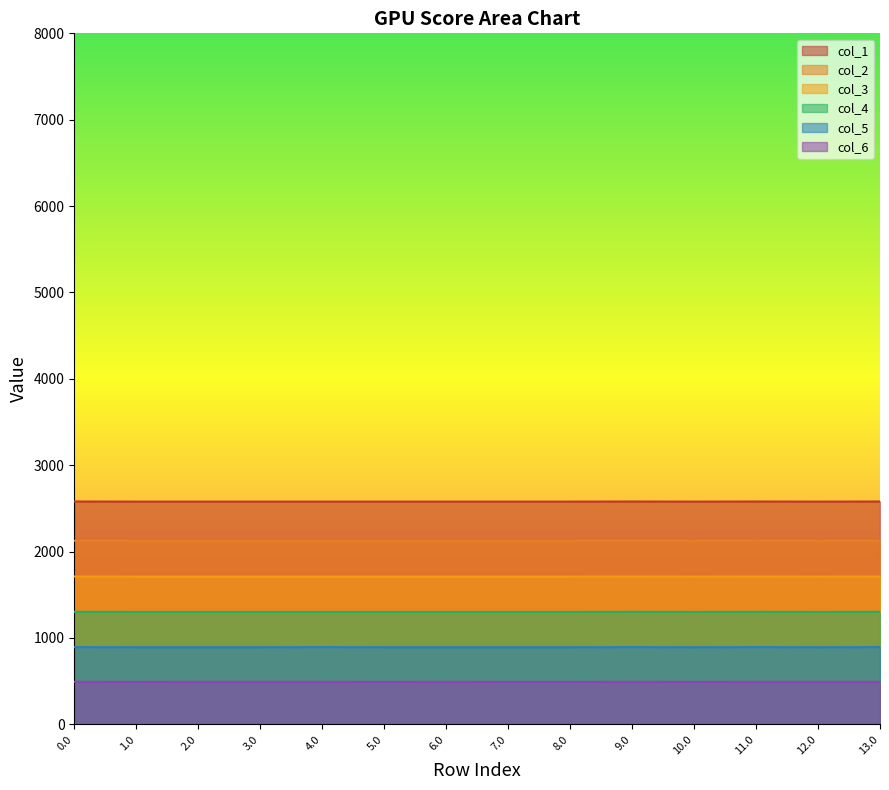

At how many categories does at least one series exceed 1126?

14